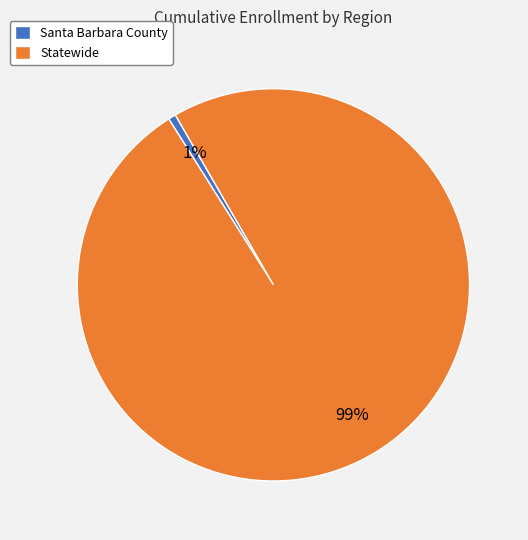

Which slice is the smallest?

Santa Barbara County